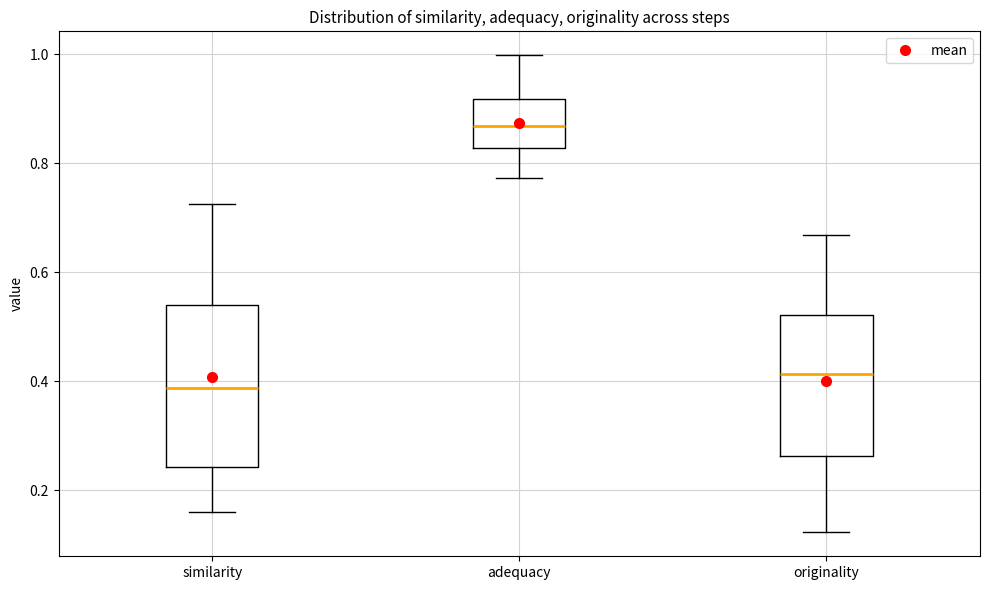

Reading left to right, read every box against the y-axis: the position of its median line, the range the box covers, and the ends of its whiskers. The values are not printed on the chart, so give them approximately, as read against the axis.

similarity: median 0.38, box 0.24 to 0.54, whiskers 0.16 to 0.72
adequacy: median 0.86, box 0.82 to 0.92, whiskers 0.78 to 1.00
originality: median 0.42, box 0.26 to 0.52, whiskers 0.12 to 0.66